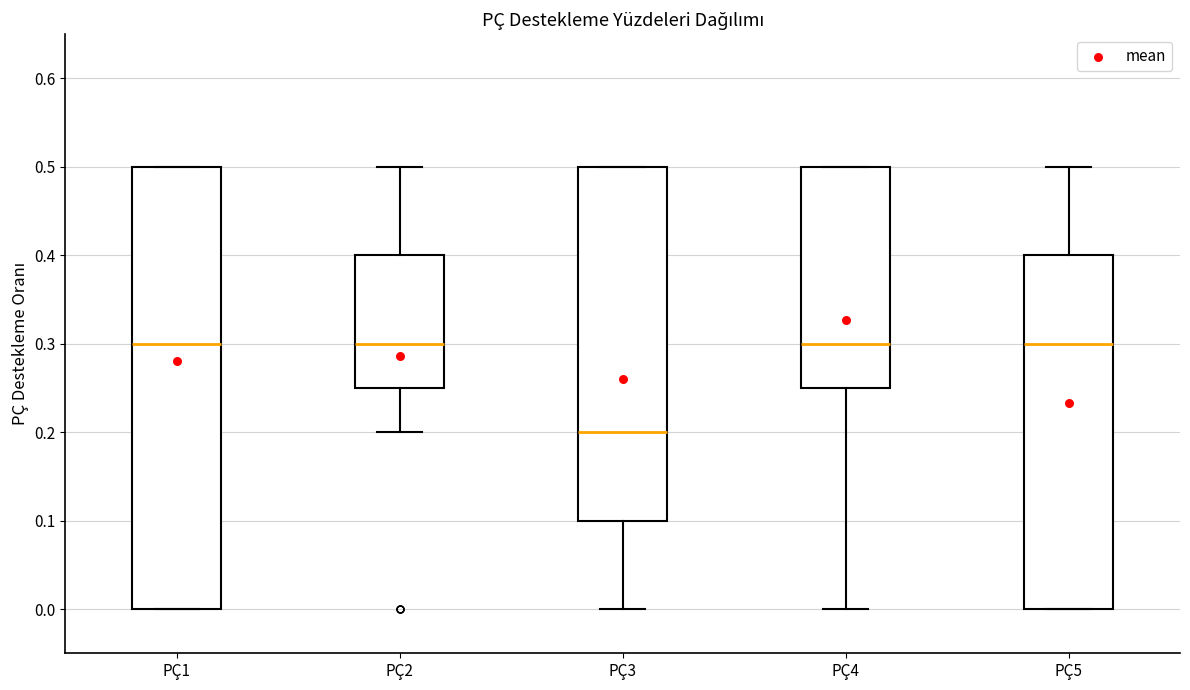

Where is the upper edge of the box for PÇ1 on the y-axis? The values are not printed on the chart, so give them approximately, as read against the axis.

0.50